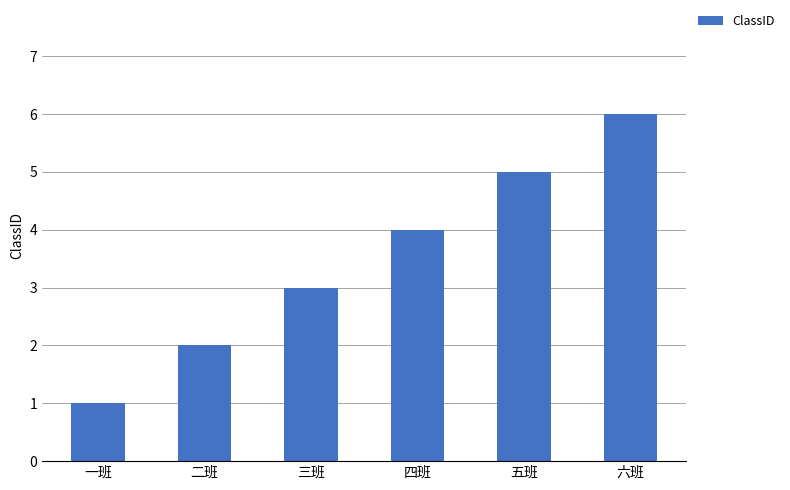

What is the value of the 5th bar from the left?

5